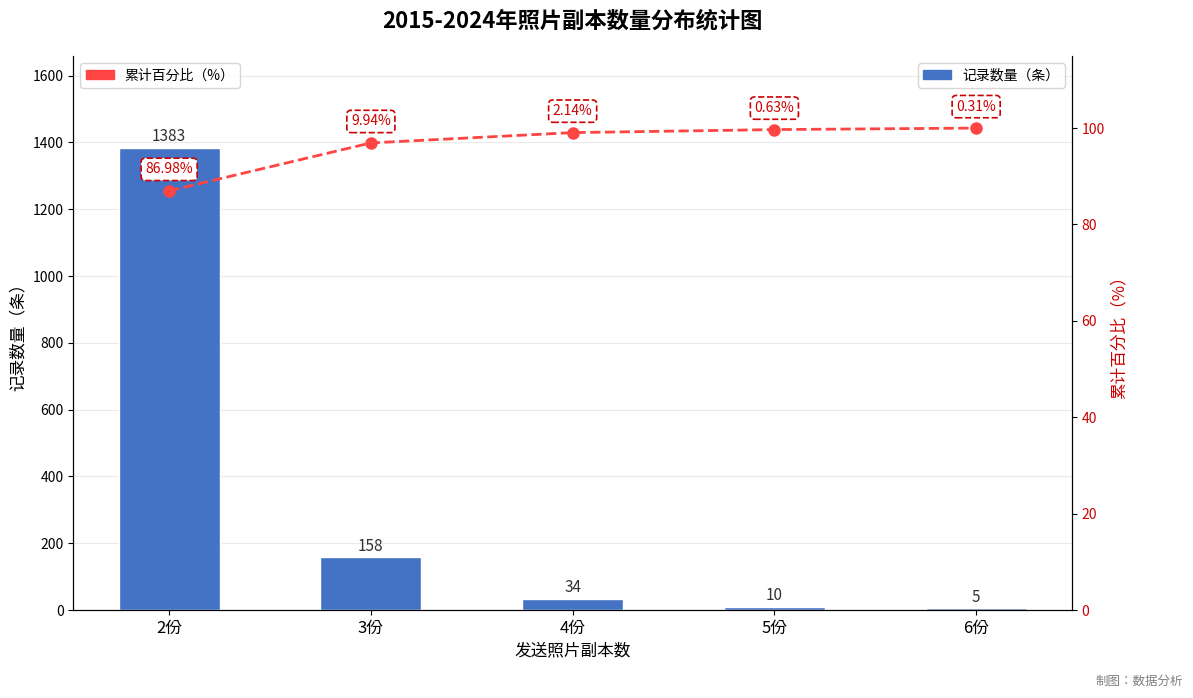

Which series changed the most between 4份 and 5份?

Count (records)